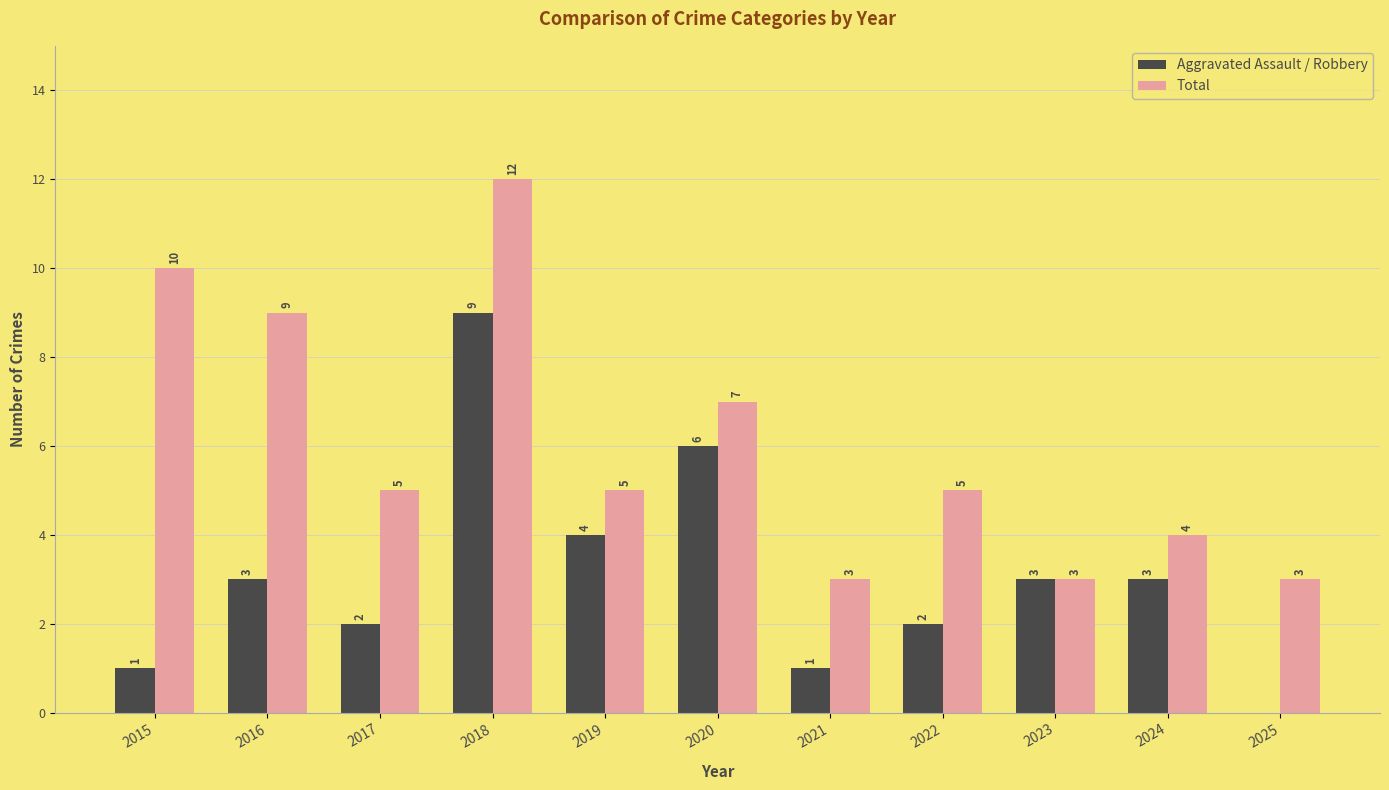

What is the greatest value displayed?

12